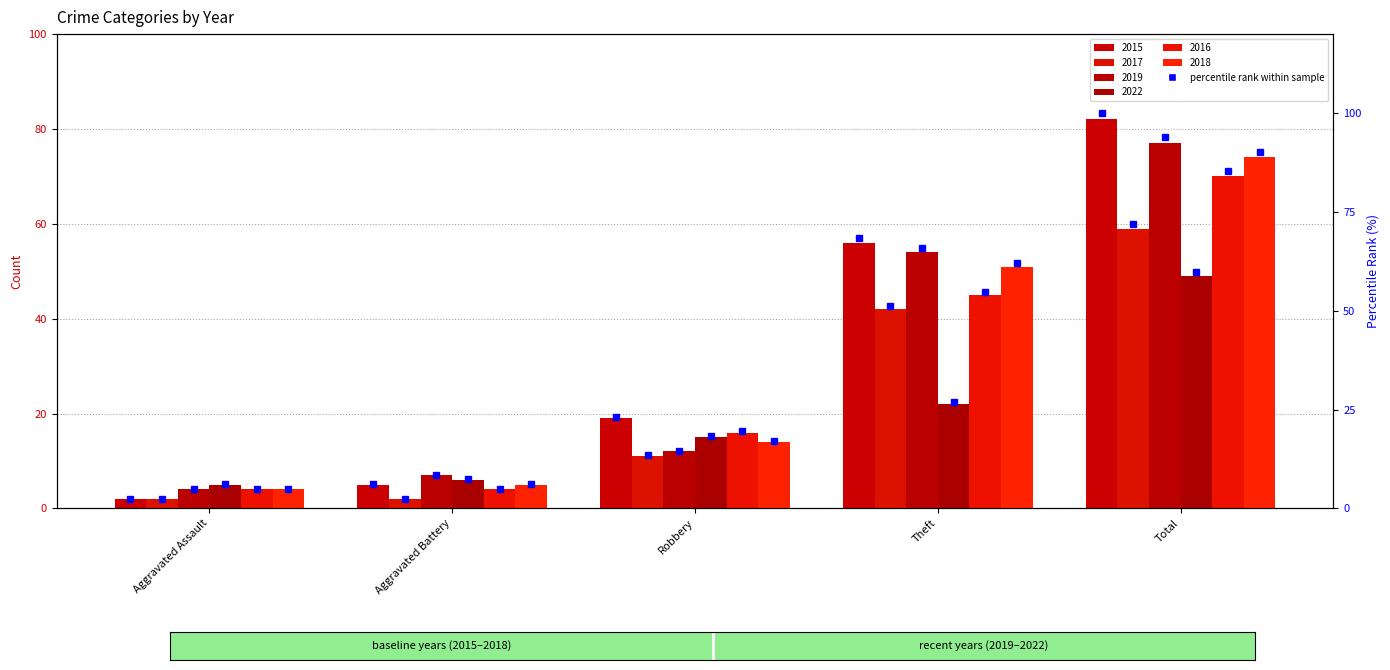

What position from the right is Total?

1